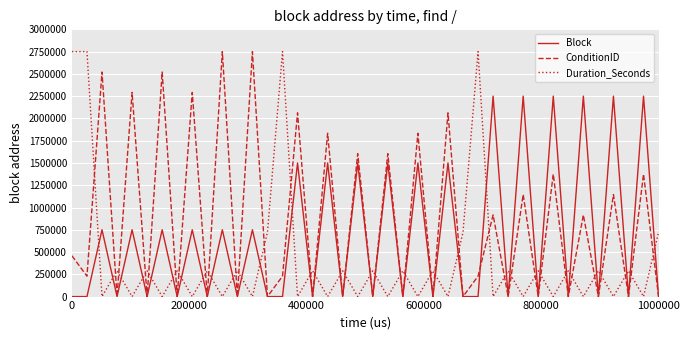

What is the maximum value shown in the chart?

2750000.0